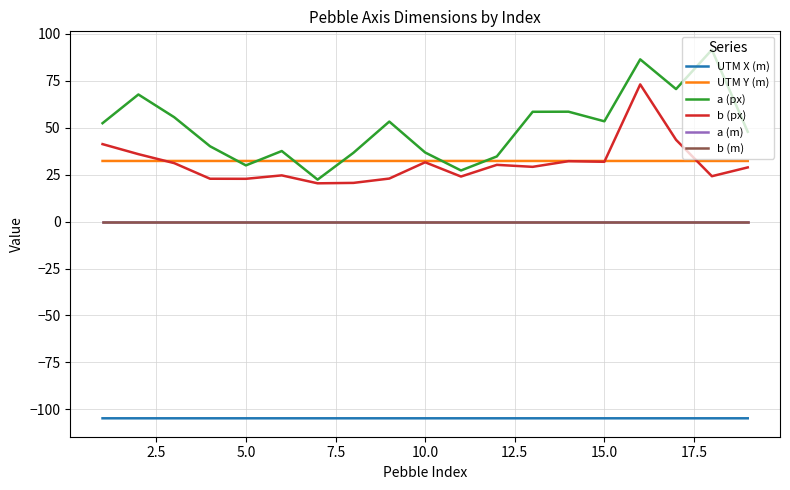

Which series has the widest spread of values?

a (px)